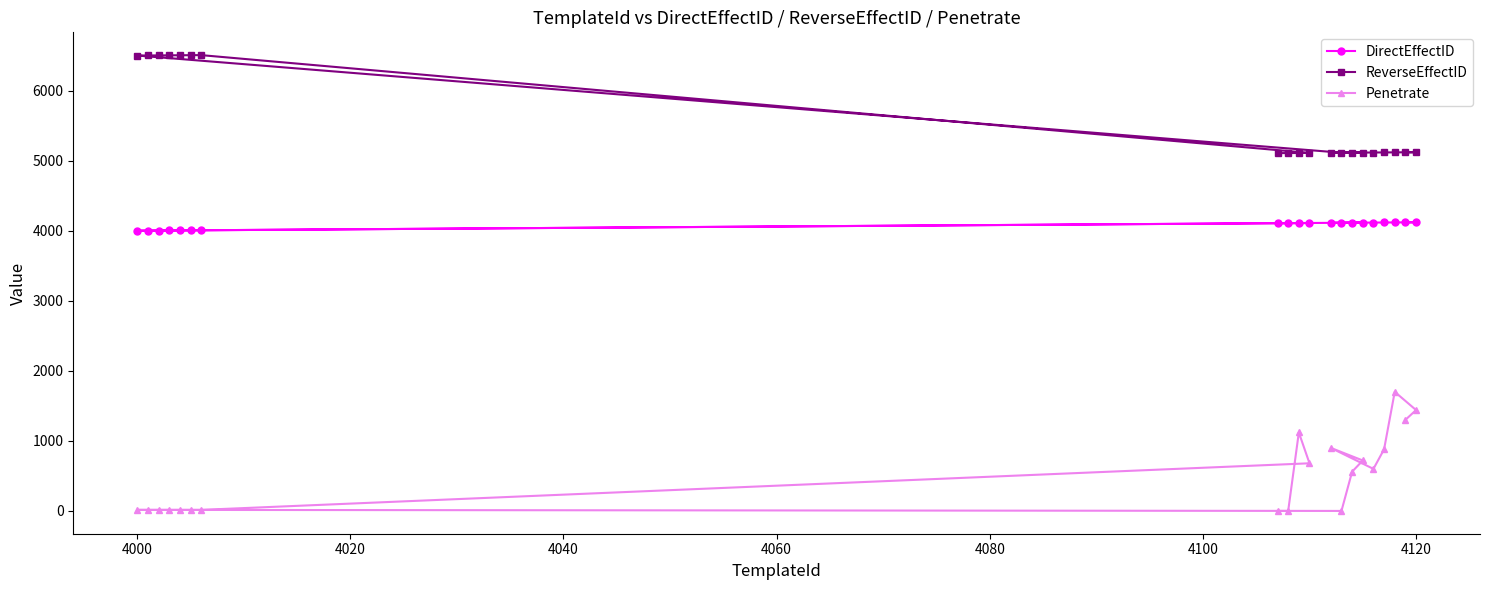

List the series in order of their overall mean, highest first.

ReverseEffectID, DirectEffectID, Penetrate